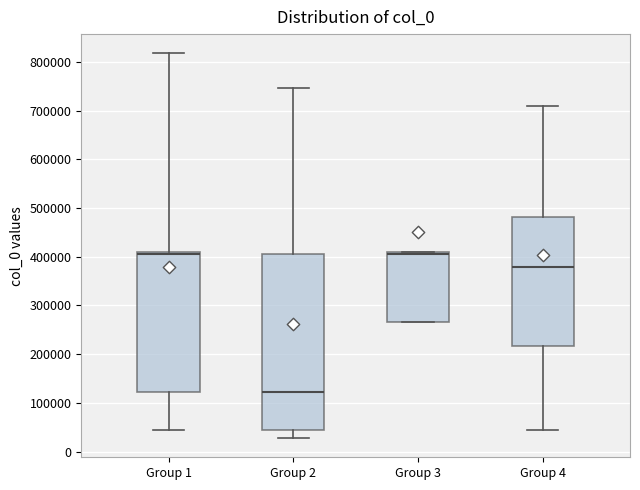

Where does the lower whisker of the box for Group 4 end on the y-axis? The values are not printed on the chart, so give them approximately, as read against the axis.

40000